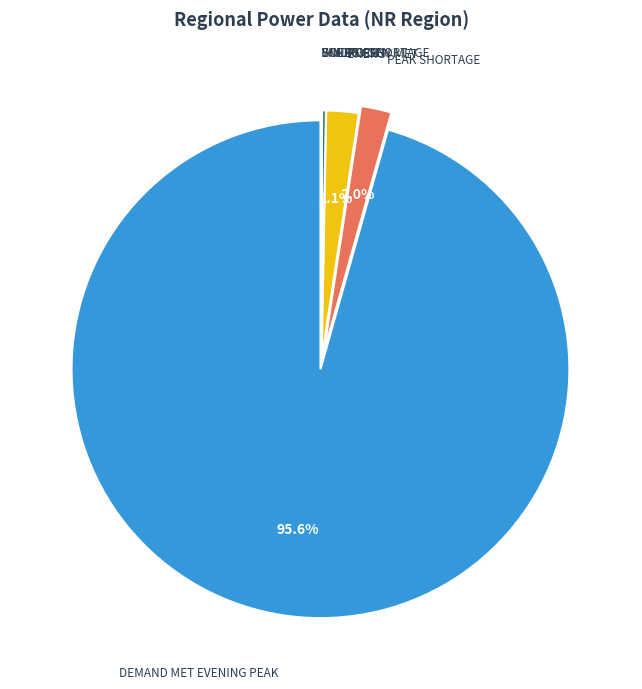

Is there a majority slice in this chart?

Yes